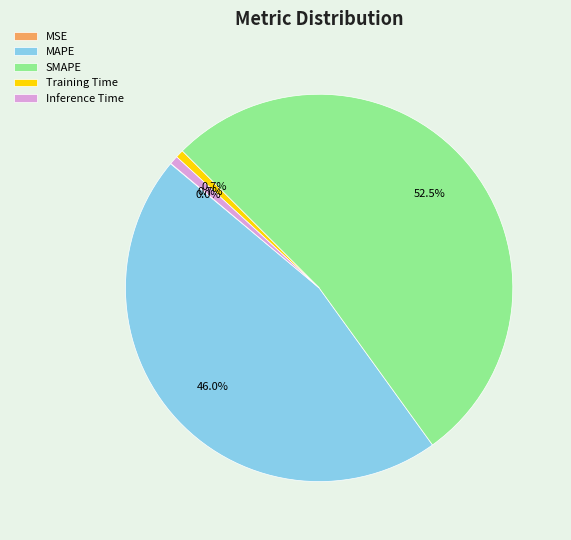

Which category has the biggest portion of the pie?

SMAPE